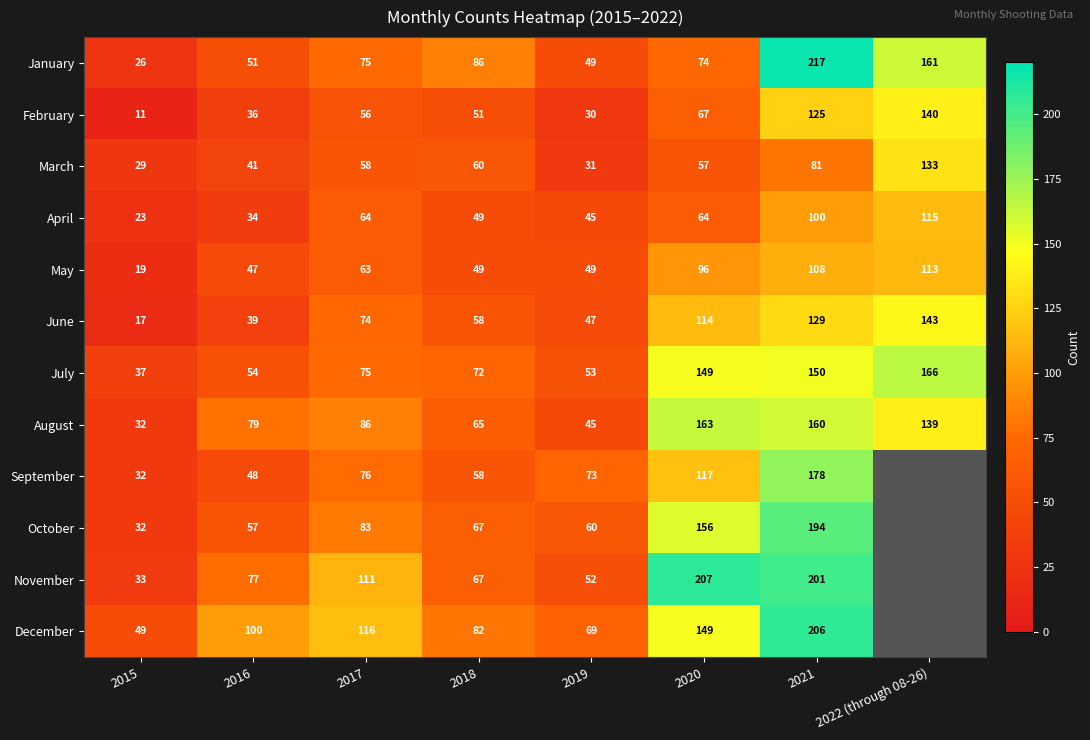

What is the difference between the highest and lowest values at 2018?

37